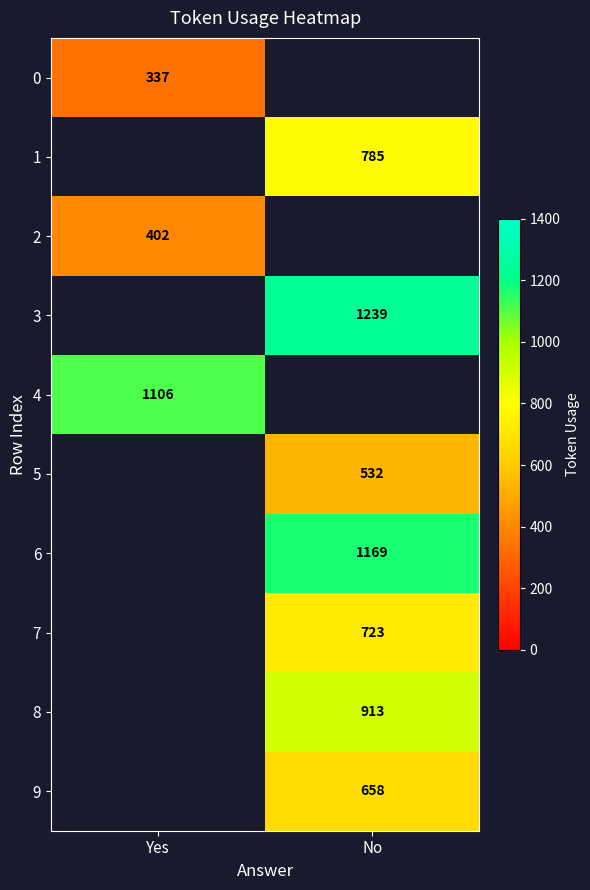

At how many categories does at least one series exceed 922?

2